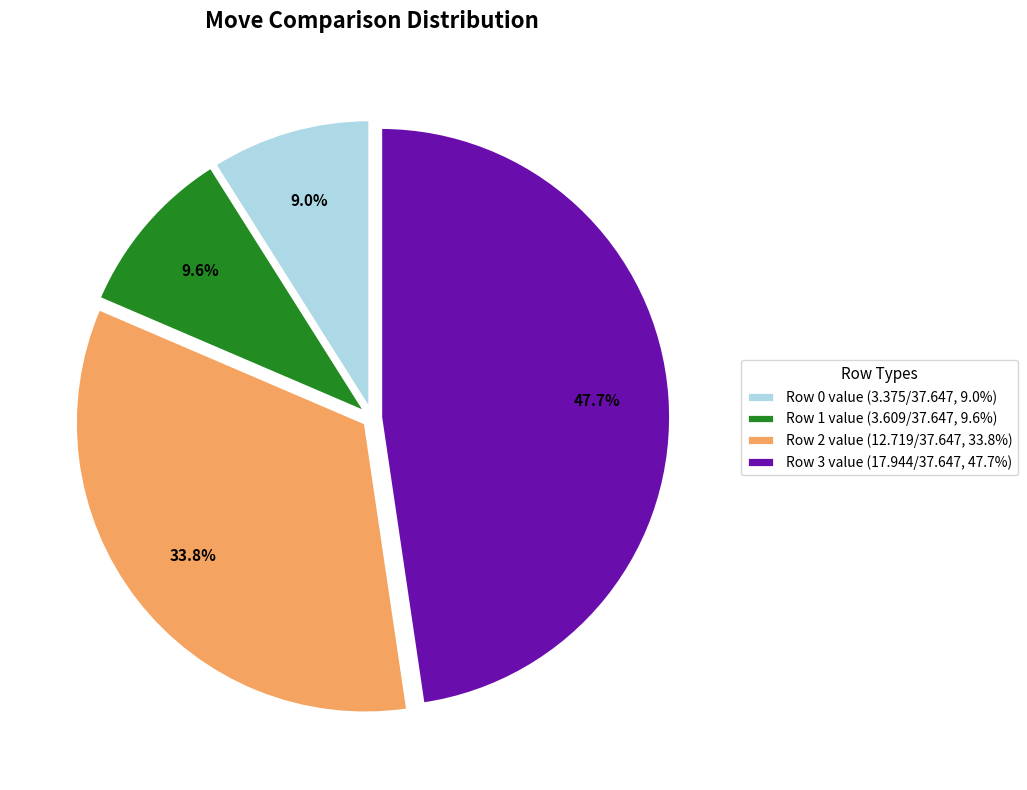

Is the sum of Row 1 value (3.609/37.647, 9.6%) and Row 2 value (12.719/37.647, 33.8%) greater than half?

No